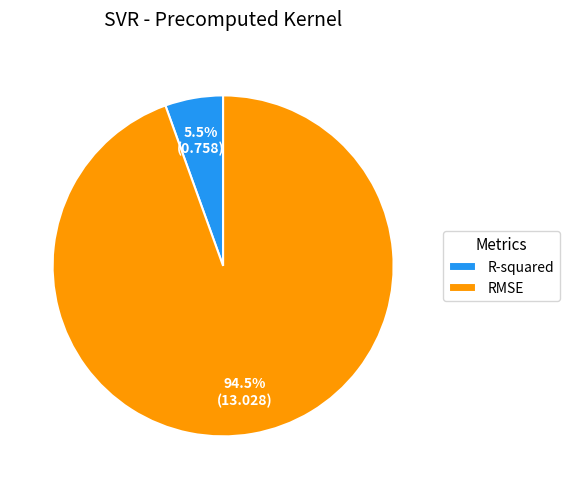

Rank the categories by value from lowest to highest.

R-squared, RMSE